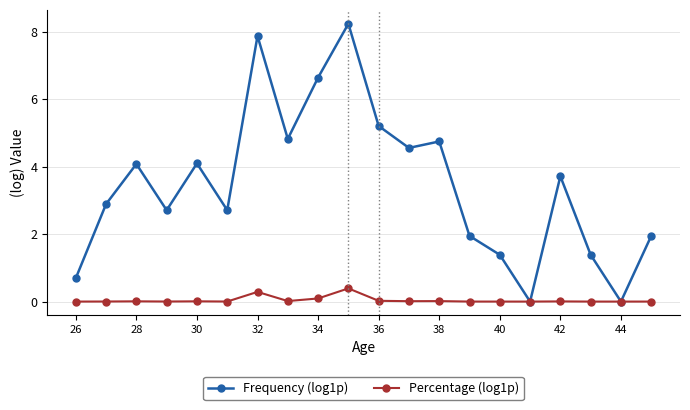

What is the value of the Frequency (log1p) point at the 4th from the left?

2.7